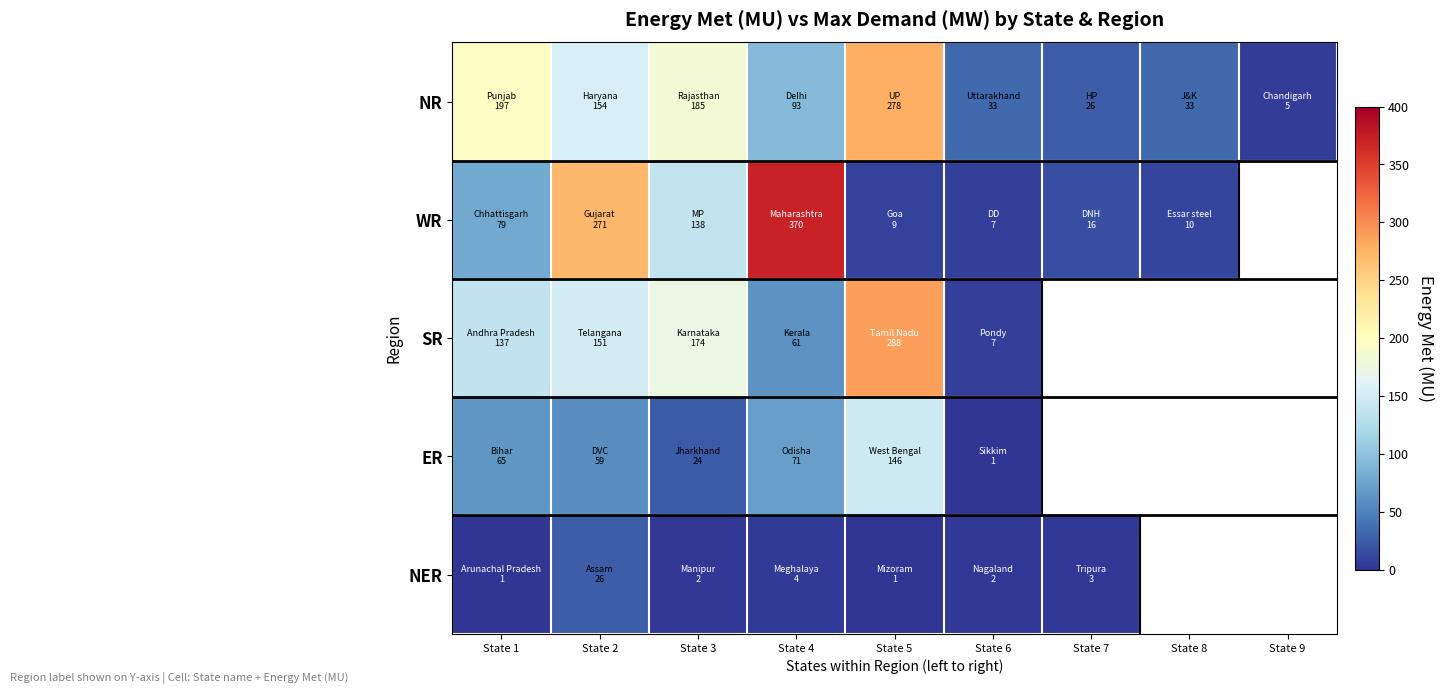

Which category has the lowest value in the ER series?

State 6